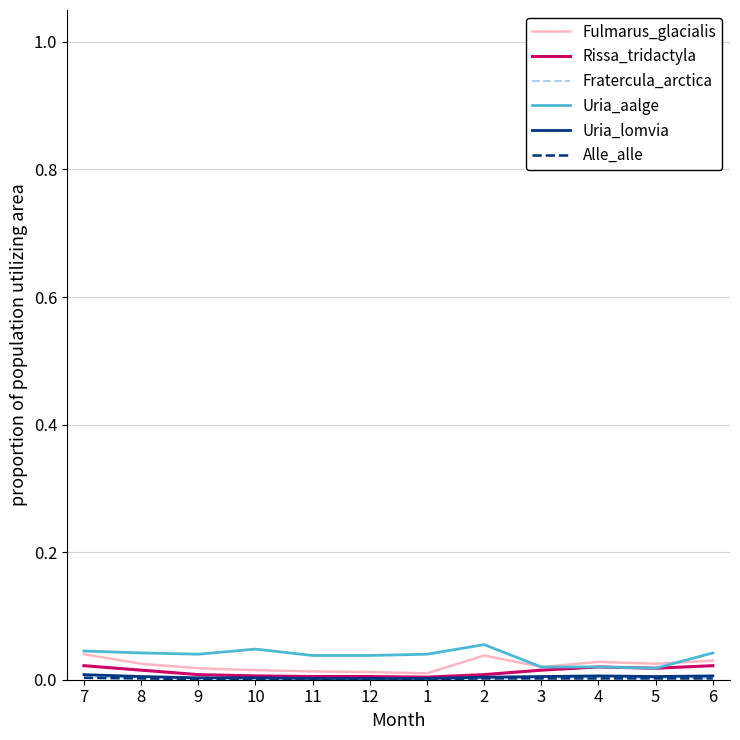

The Rissa_tridactyla series shows 0.0 at 2. True or false?

True